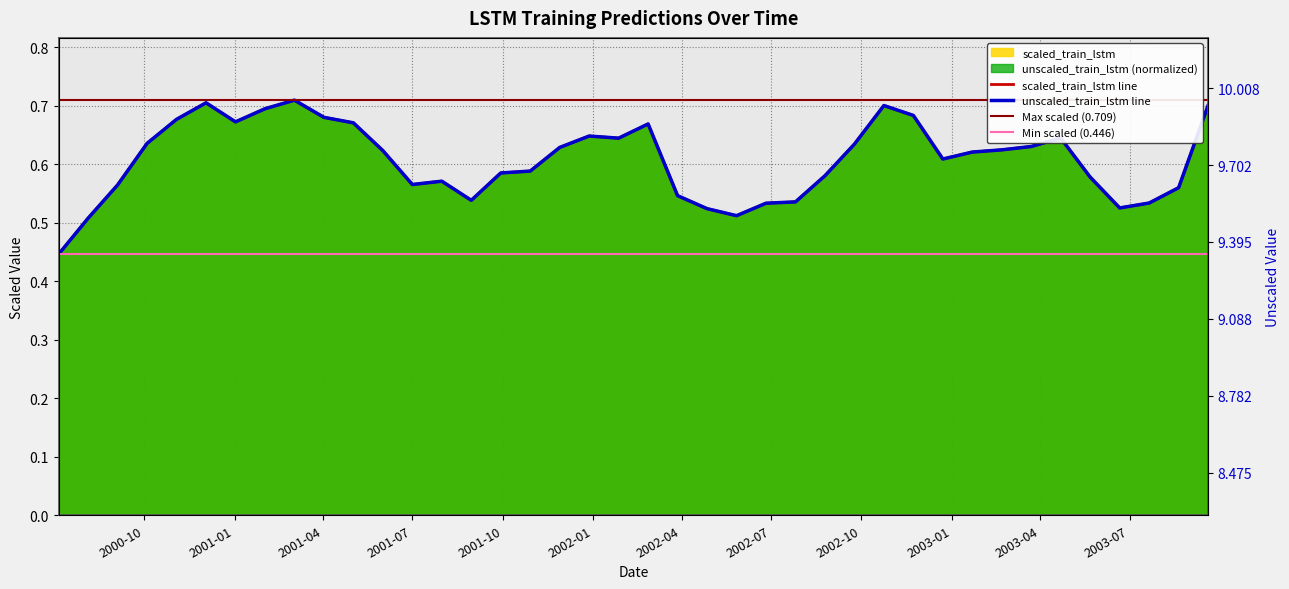

What position from the left is 2002-03-28?

22